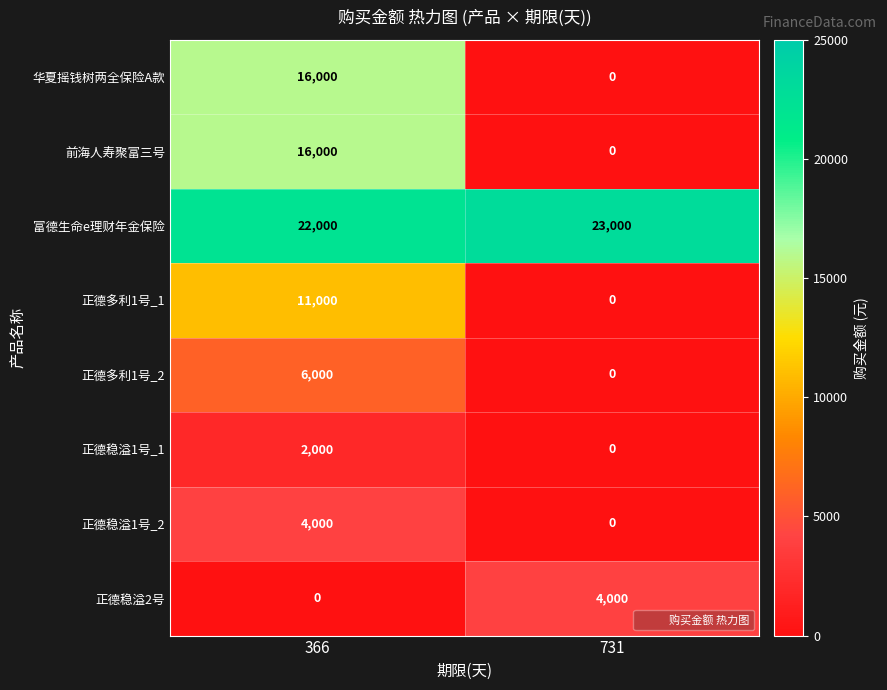

Reading right to left, transcribe all the data shown in this chart.

华夏摇钱树两全保险A款: 0	16000
前海人寿聚富三号: 0	16000
富德生命e理财年金保险: 23000	22000
正德多利1号_1: 0	11000
正德多利1号_2: 0	6000
正德稳溢1号_1: 0	2000
正德稳溢1号_2: 0	4000
正德稳溢2号: 4000	0